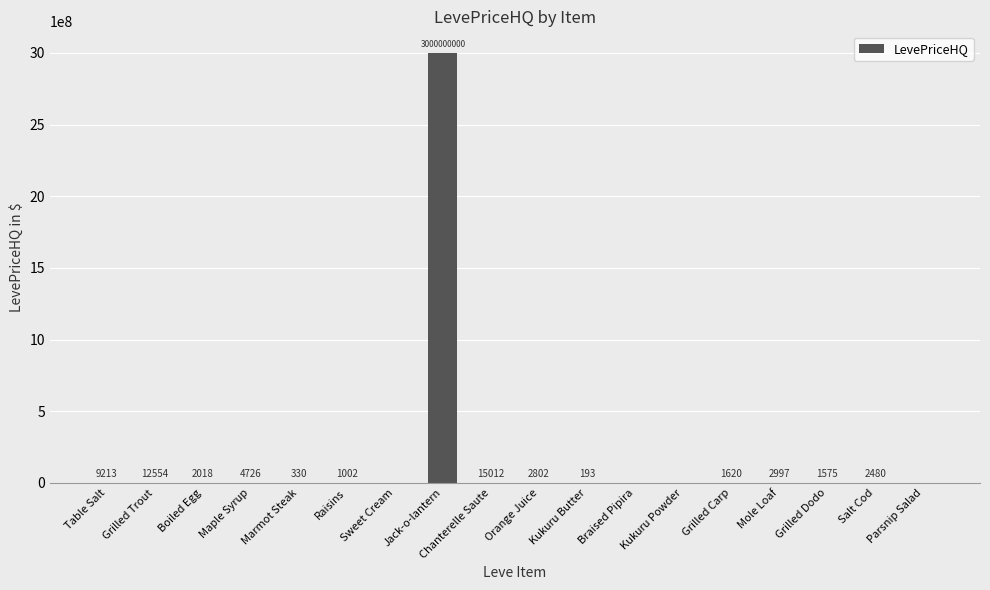

At which label does the data first exceed 2018?

Table Salt